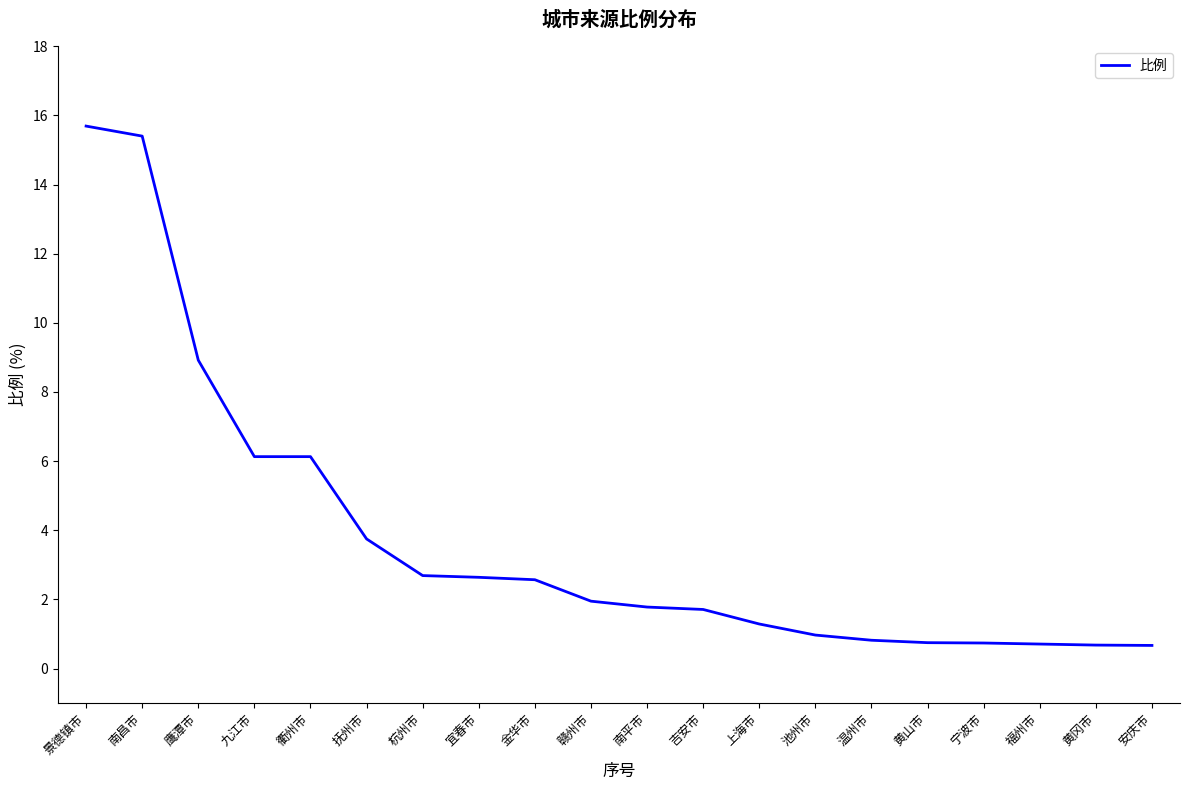

What position from the left is 景德镇市?

1